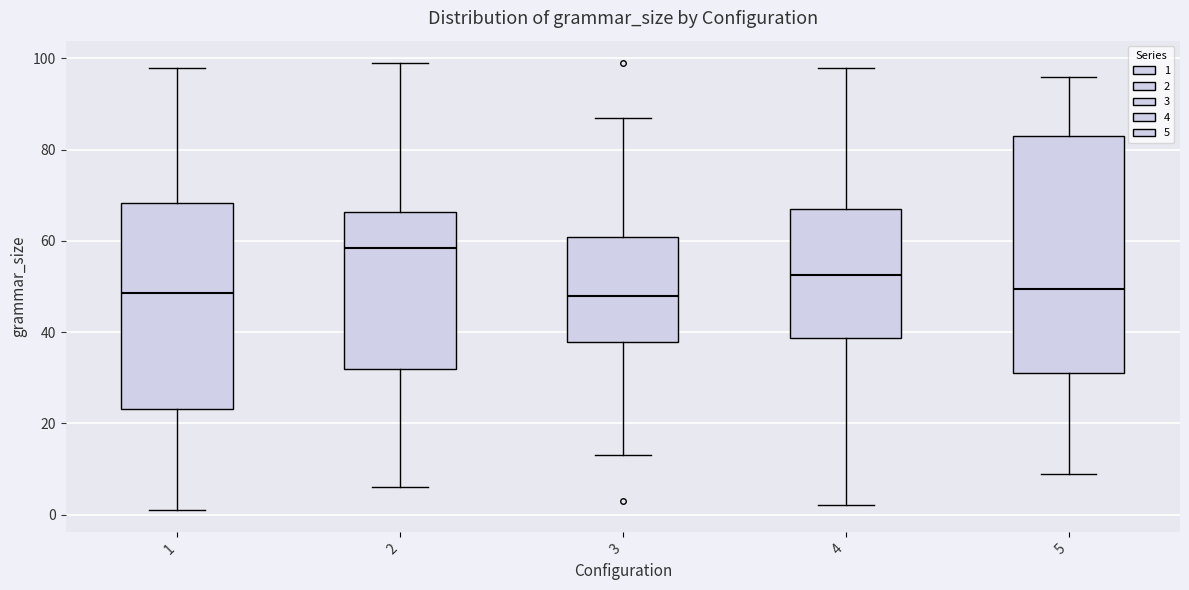

Reading left to right, transcribe this box plot: for each box, give where its median line is, the range the box spans, and where its two whiskers end, as read against the y-axis. The values are not printed on the chart, so give them approximately, as read against the axis.

1: median 48, box 24 to 68, whiskers 2 to 98
2: median 58, box 32 to 66, whiskers 6 to 100
3: median 48, box 38 to 60, whiskers 14 to 88
4: median 52, box 38 to 68, whiskers 2 to 98
5: median 50, box 32 to 84, whiskers 10 to 96